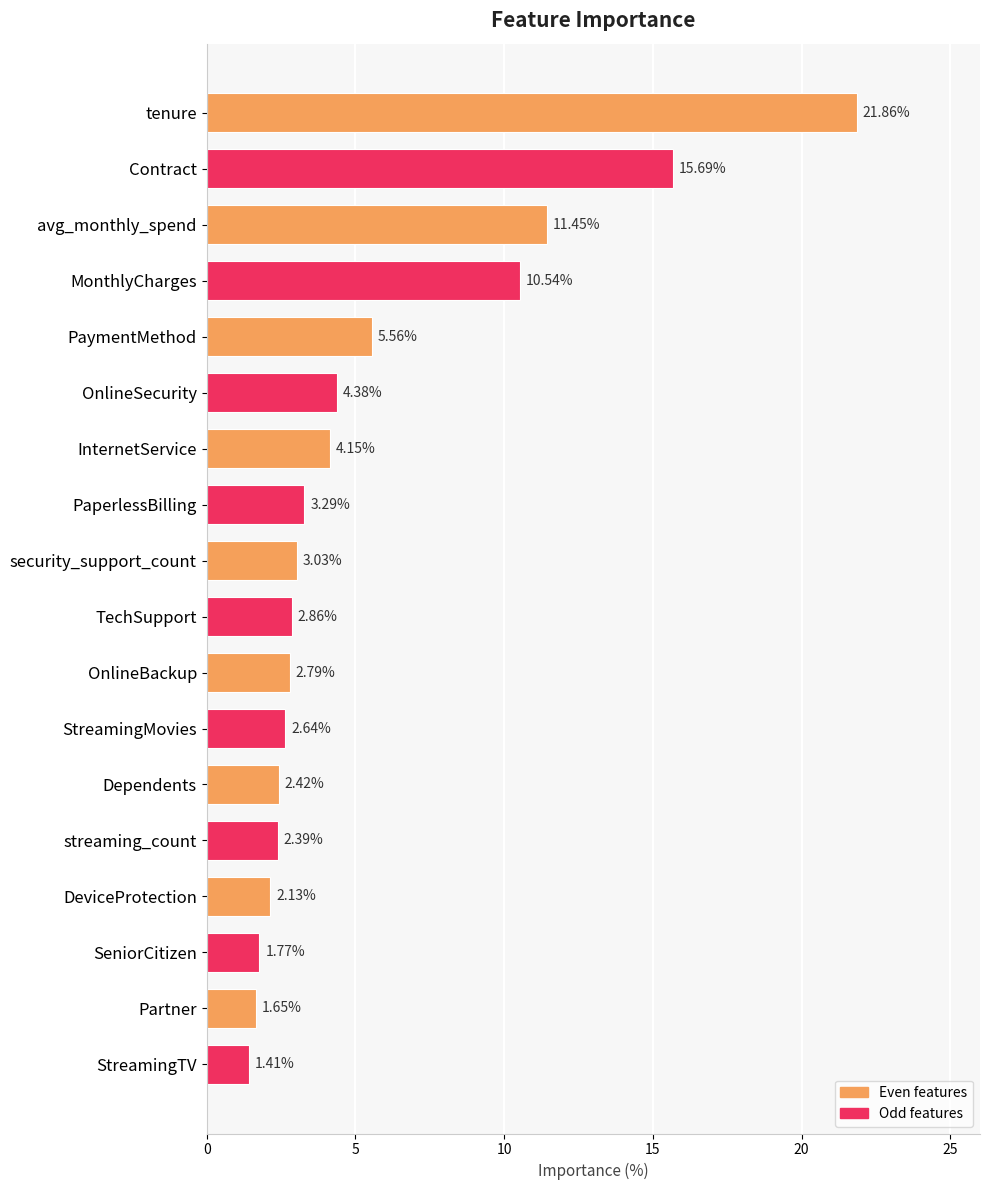

Which category has the highest value across all series?

tenure